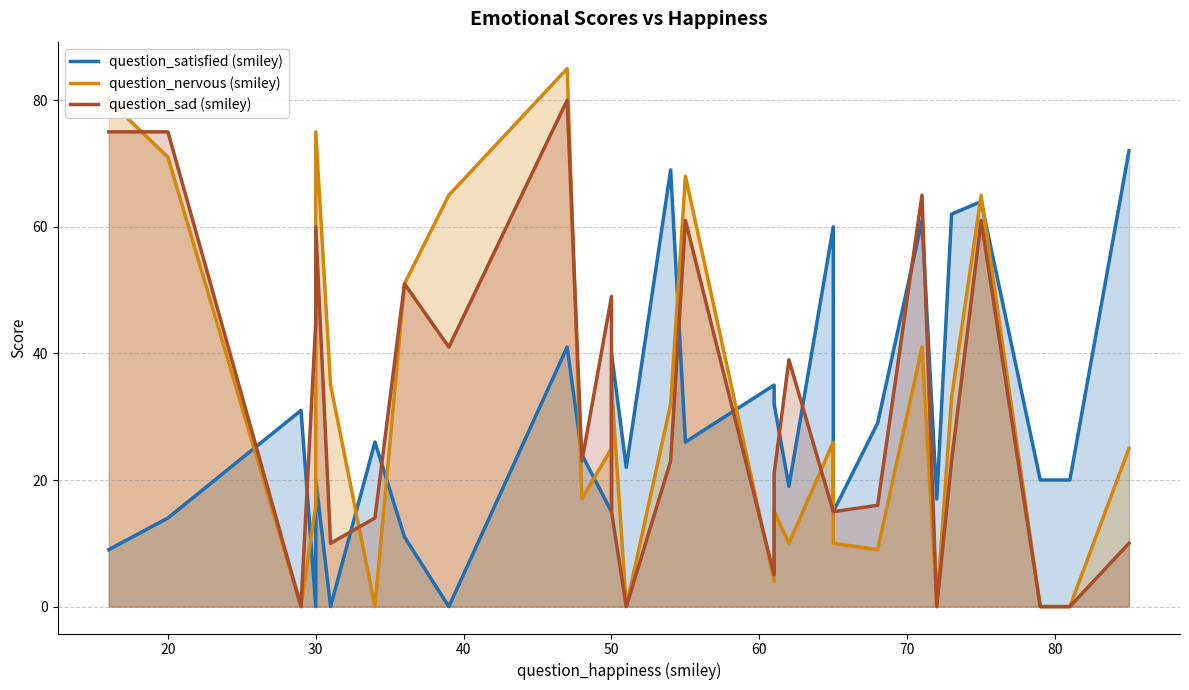

List the series in order of their peak value, highest first.

question_nervous (smiley), question_sad (smiley), question_satisfied (smiley)